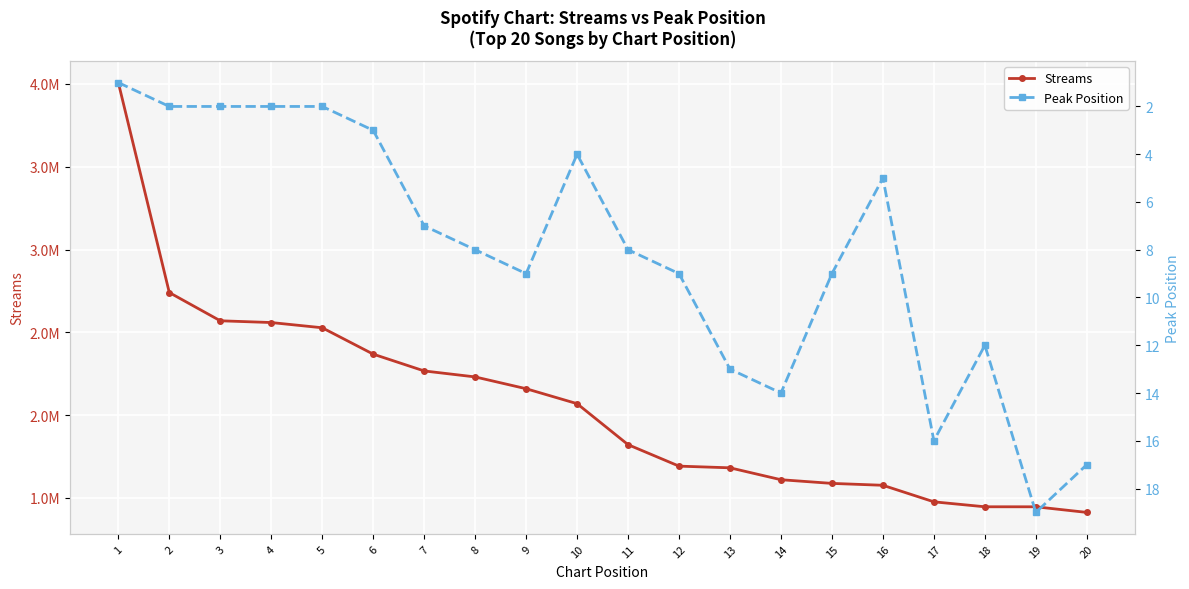

At 1, list the series in order from smallest to largest.

Peak Position, Streams